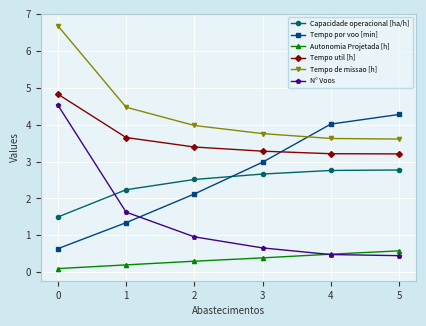

At which category is the sum across all series the highest?

0